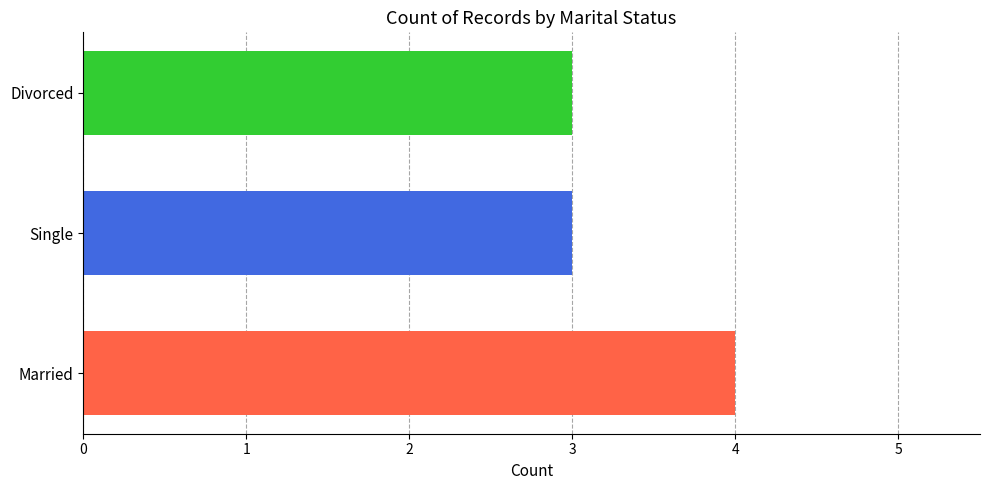

Reading bottom to top, list all the values displayed in this chart.

Married=4	Single=3	Divorced=3